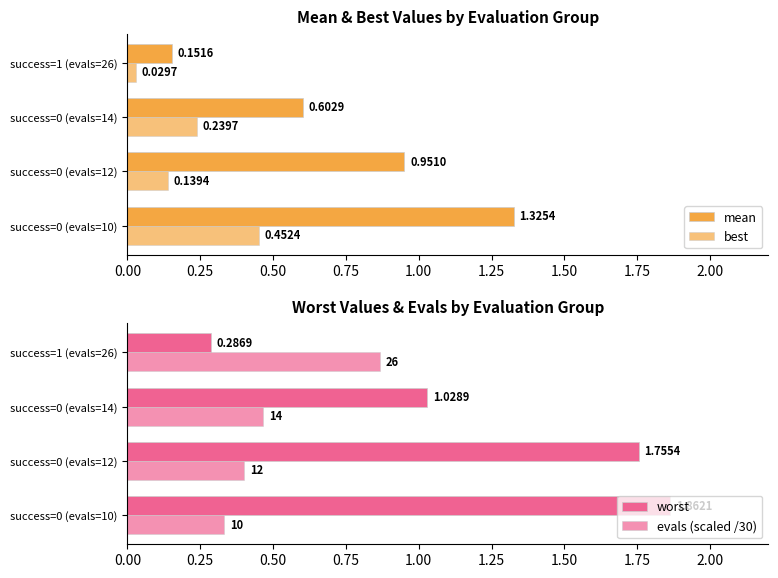

Read the worst value at success=0 (evals=10).

1.9